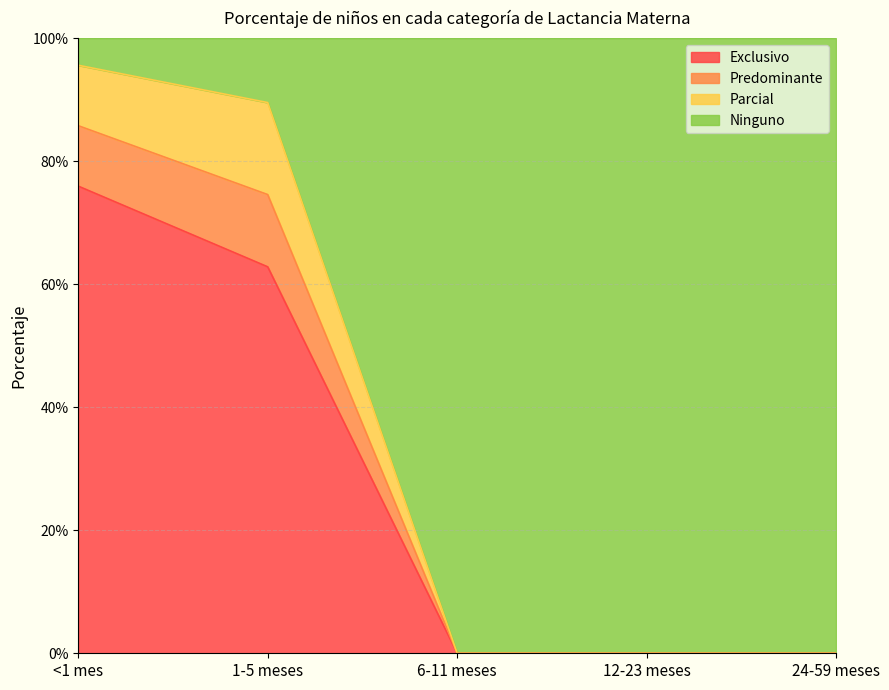

Which category has the lowest value in the Exclusivo series?

6-11 meses